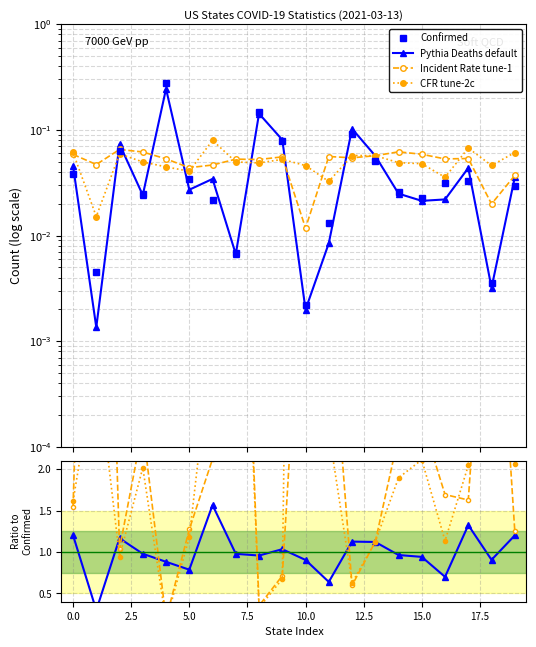

Reading left to right, what are all the values shown in this chart?

Confirmed: 0.0	0.0	0.1	0.0	0.3	0.0	0.0	0.0	0.1	0.1	0.0	0.0	0.1	0.1	0.0	0.0	0.0	0.0	0.0	0.0
Deaths: 0.0	0.0	0.1	0.0	0.2	0.0	0.0	0.0	0.1	0.1	0.0	0.0	0.1	0.1	0.0	0.0	0.0	0.0	0.0	0.0
Incident_Rate: 0.1	0.0	0.1	0.1	0.1	0.0	0.0	0.1	0.1	0.1	0.0	0.1	0.1	0.1	0.1	0.1	0.1	0.1	0.0	0.0
Case_Fatality_Ratio: 0.1	0.0	0.1	0.0	0.0	0.0	0.1	0.0	0.0	0.1	0.0	0.0	0.1	0.1	0.0	0.0	0.0	0.1	0.0	0.1